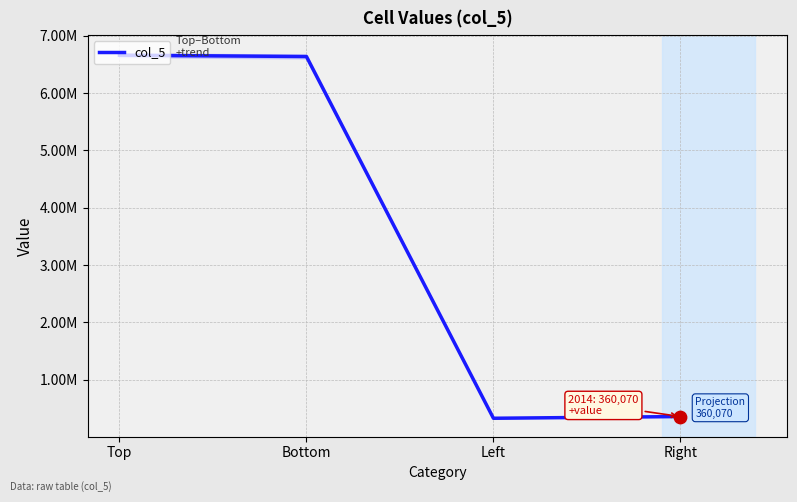

Approximately how many times larger is the value at Bottom compared to Left?

20.1